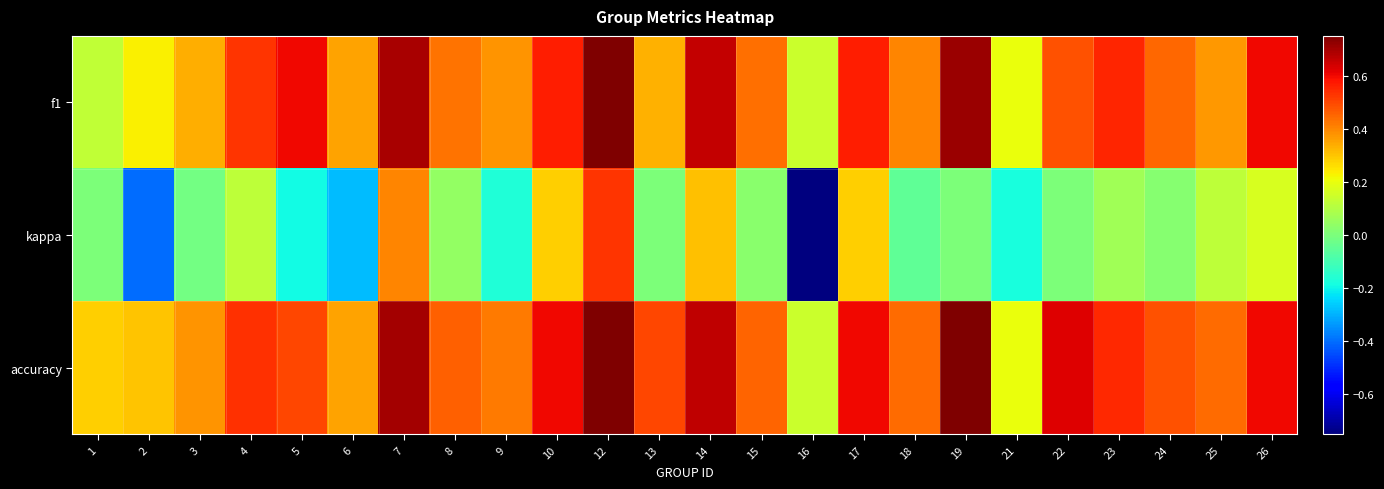

What is the spread (max minus min) of values at 10?

0.3